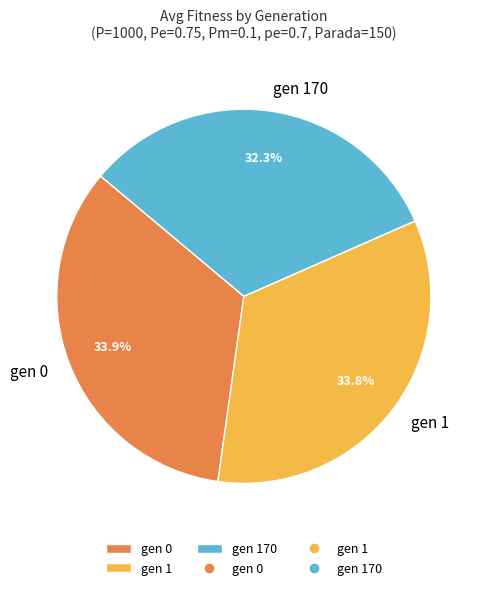

Which has a higher value, gen 170 or gen 0?

gen 0